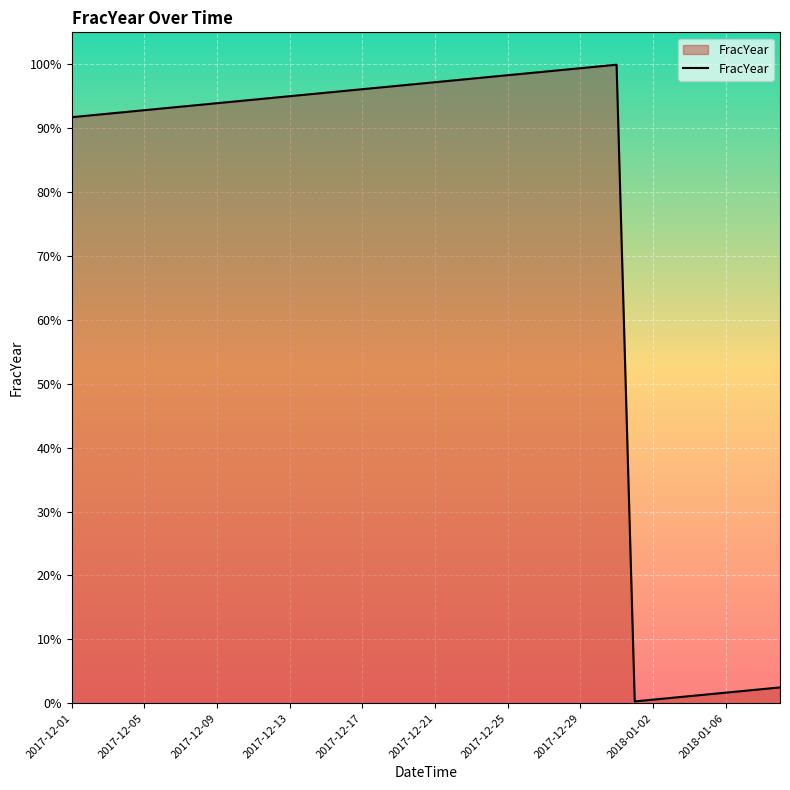

Reading left to right, transcribe all the data shown in this chart.

0.9	0.9	0.9	0.9	0.9	0.9	0.9	0.9	0.9	0.9	0.9	0.9	1.0	1.0	1.0	1.0	1.0	1.0	1.0	1.0	1.0	1.0	1.0	1.0	1.0	1.0	1.0	1.0	1.0	1.0	1.0	0.0	0.0	0.0	0.0	0.0	0.0	0.0	0.0	0.0